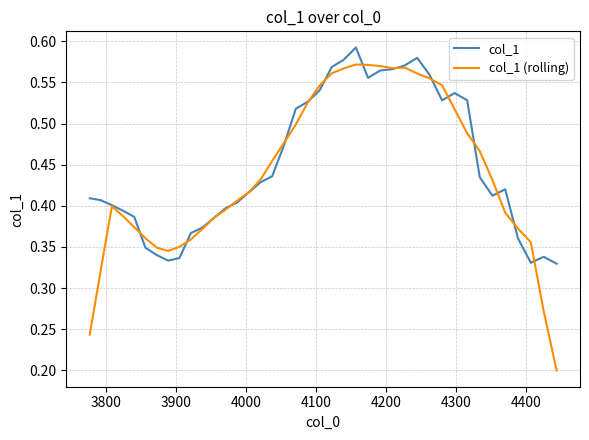

Which series has the widest spread of values?

col_1 (rolling)